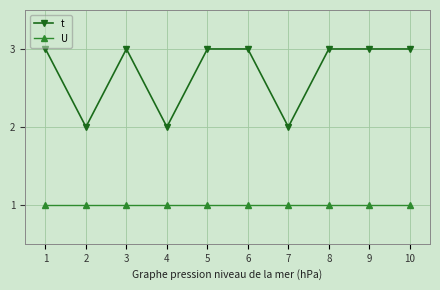

Reading left to right, transcribe all the data shown in this chart.

t: 3	2	3	2	3	3	2	3	3	3
U: 1	1	1	1	1	1	1	1	1	1